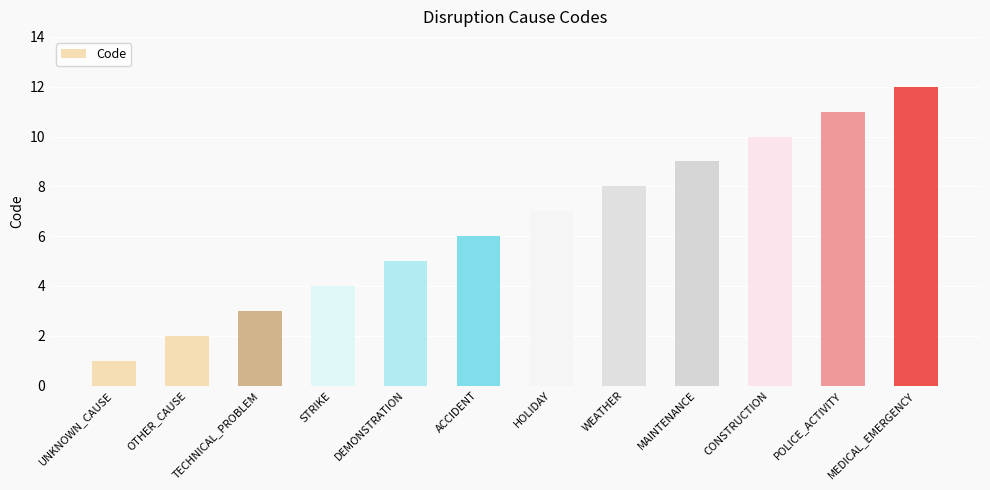

What is the difference between the values at STRIKE and UNKNOWN_CAUSE?

3